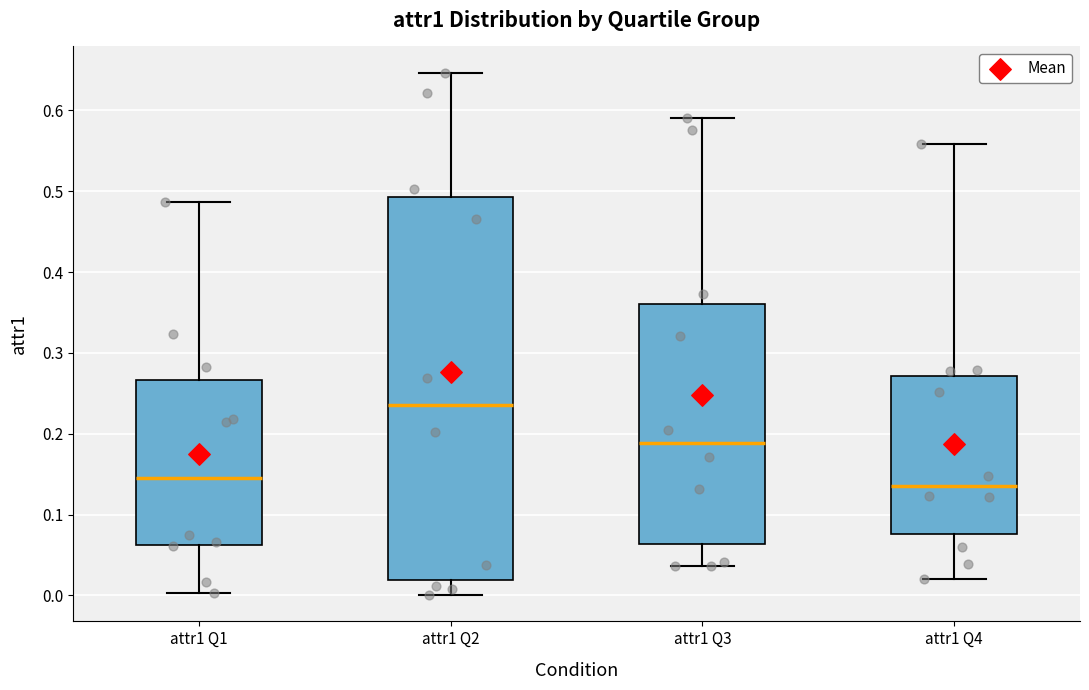

Reading left to right, read every box against the y-axis: the position of its median line, the range the box covers, and the ends of its whiskers. The values are not printed on the chart, so give them approximately, as read against the axis.

attr1 Q1: median 0.15, box 0.06 to 0.27, whiskers 0.00 to 0.49
attr1 Q2: median 0.24, box 0.02 to 0.49, whiskers 0.00 to 0.65
attr1 Q3: median 0.19, box 0.06 to 0.36, whiskers 0.04 to 0.59
attr1 Q4: median 0.14, box 0.08 to 0.27, whiskers 0.02 to 0.56